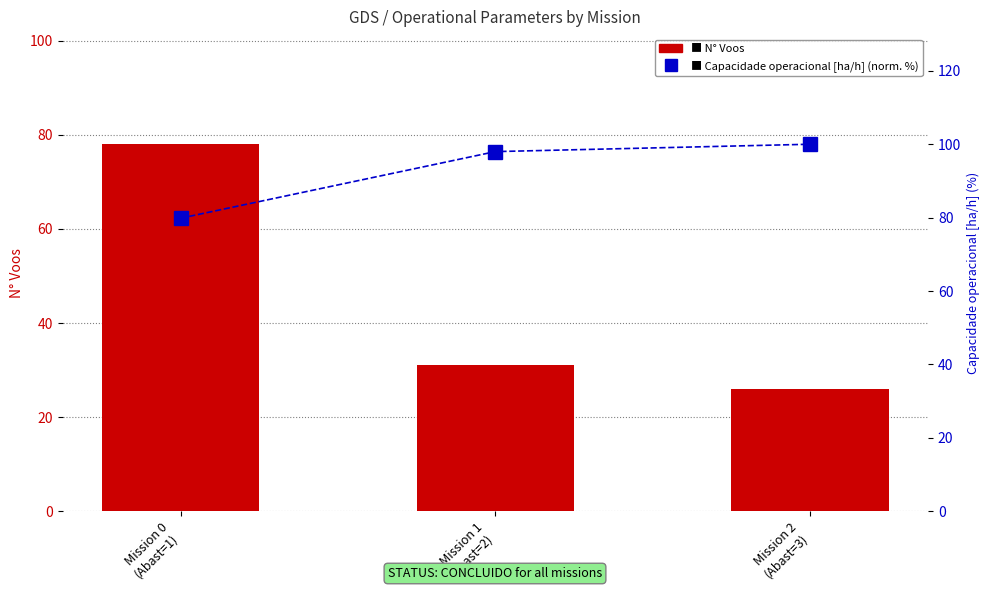

What is the sum of the Capacidade operacional [ha/h] (normalized %) values at Mission 2
(Abast=3) and Mission 0
(Abast=1)?

179.8